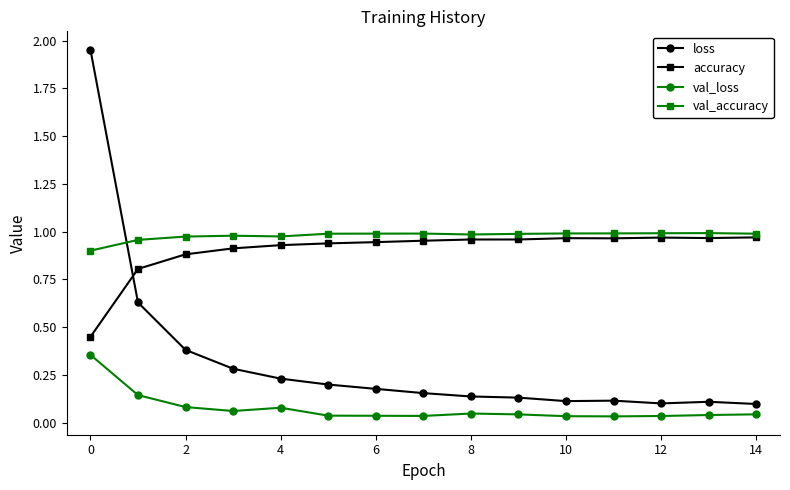

Is this an area chart (filled region under the line)?

No